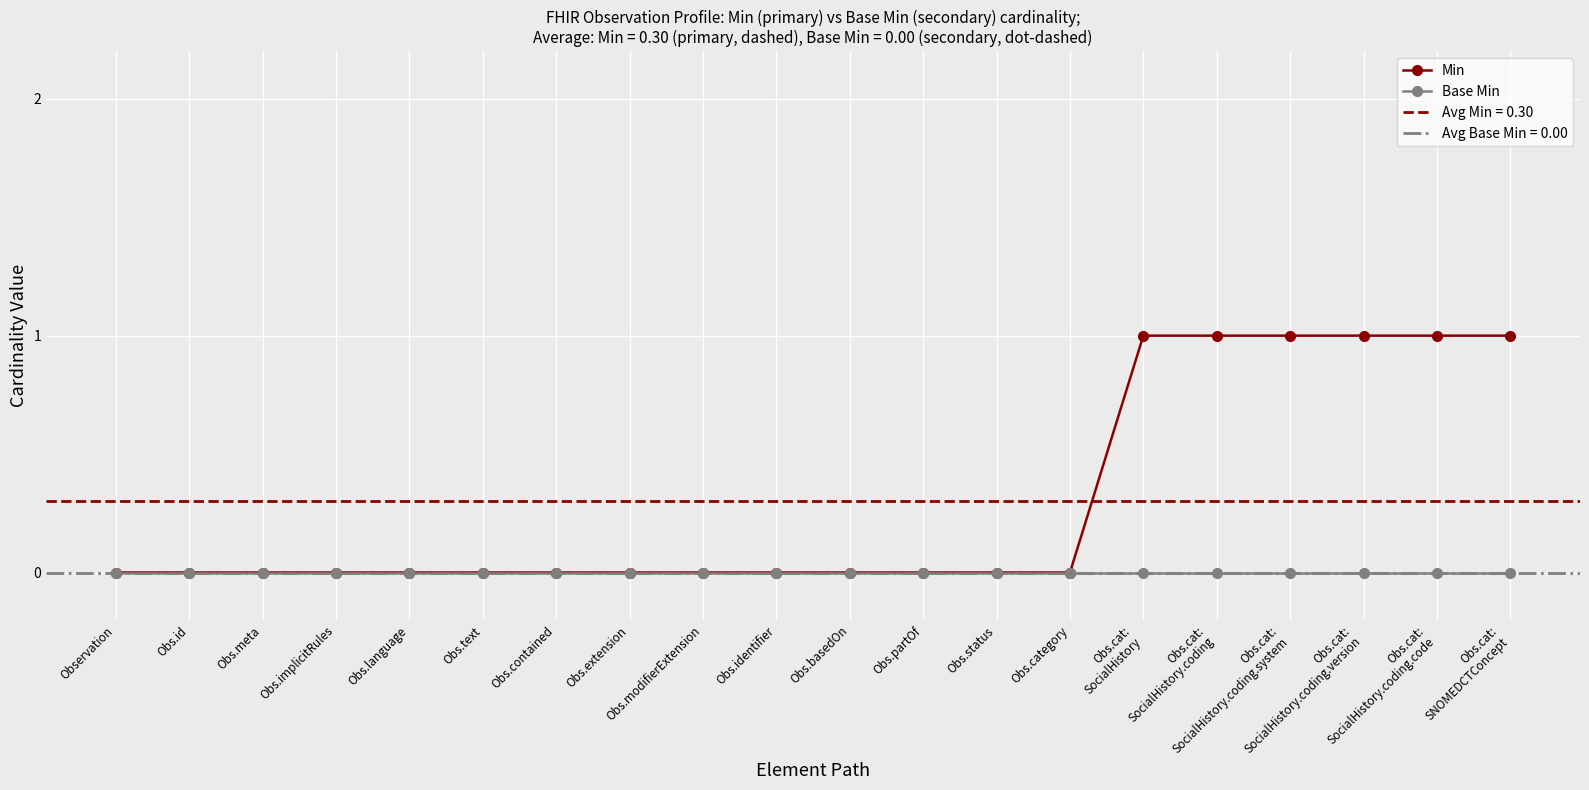

What is the label of the 16th point from the right?

Obs.language